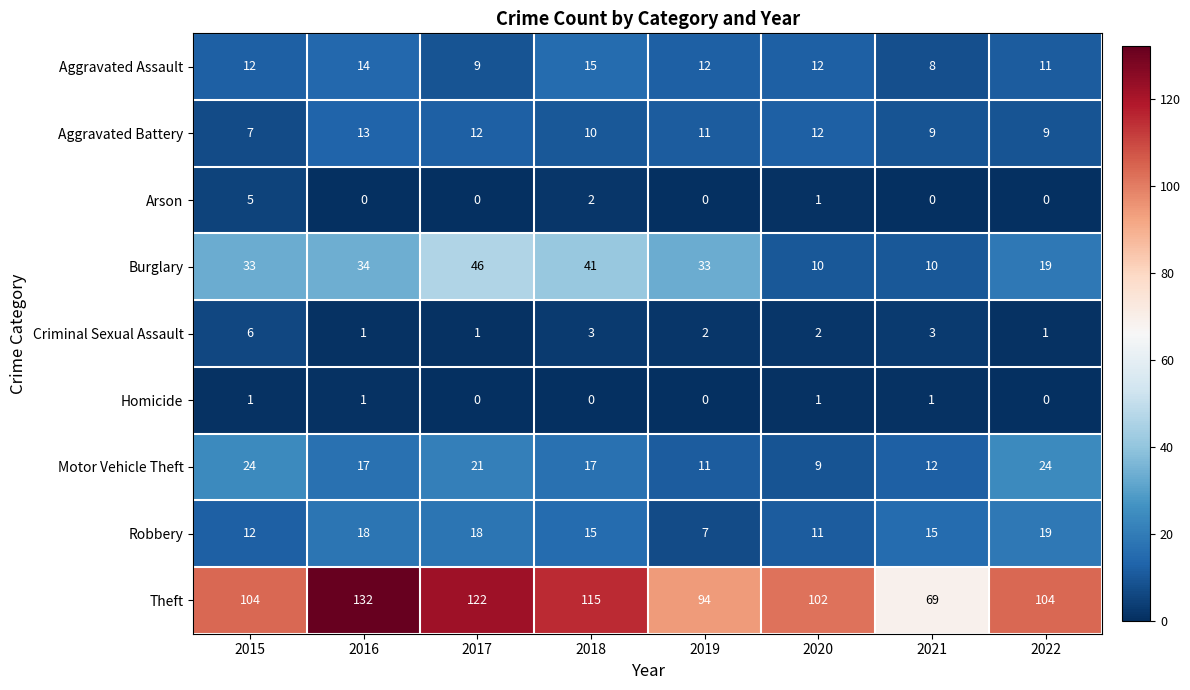

What is the maximum value for Aggravated Battery?

13